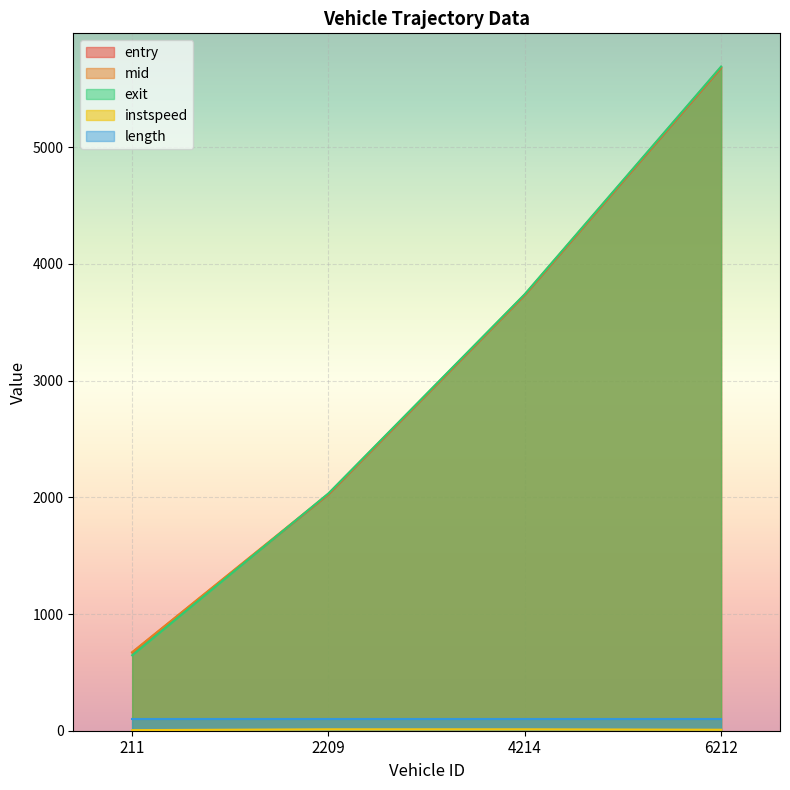

Does the chart display data point markers on the line(s)?

No